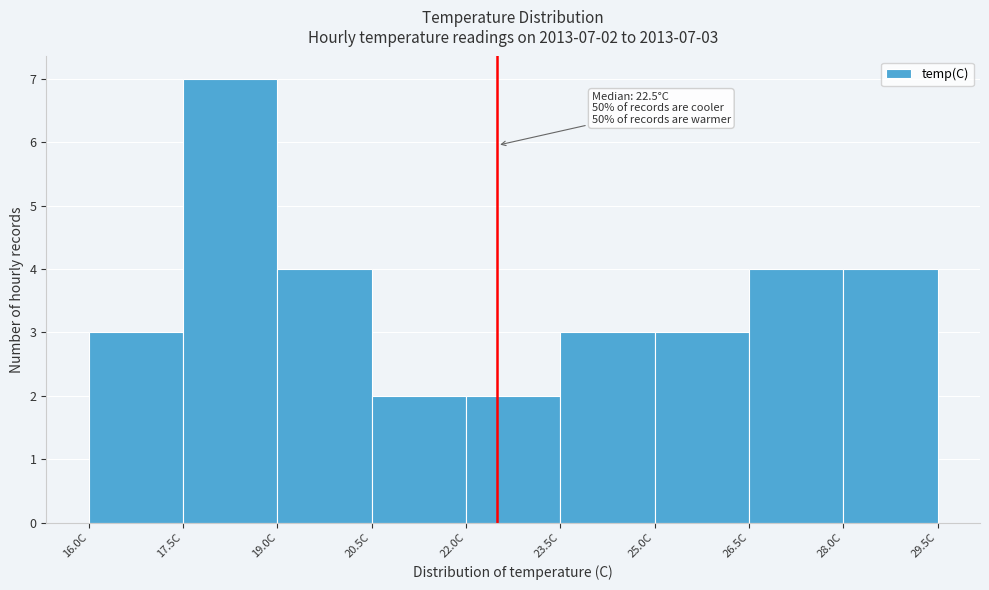

Which range on the x-axis has the tallest bar?

17.5 to 19.0